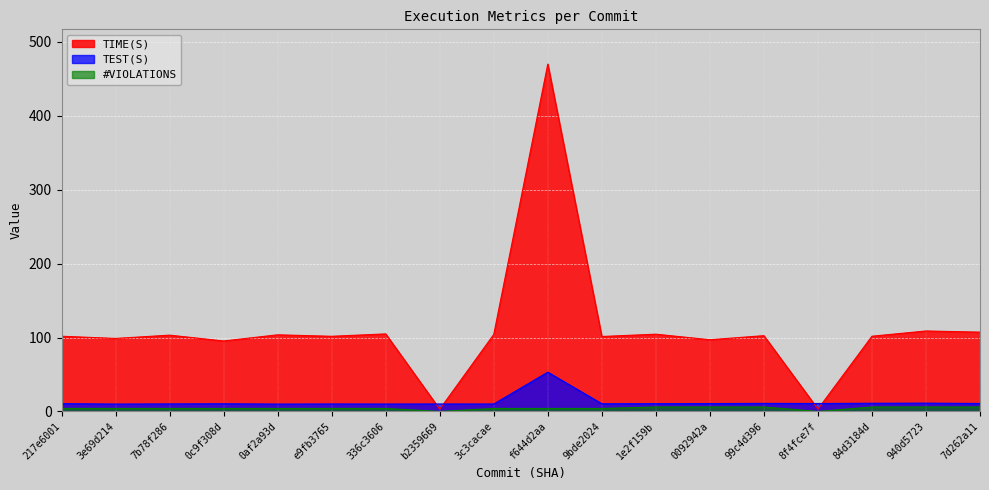

Where is the first local minimum for TIME(S)?

3e69d214